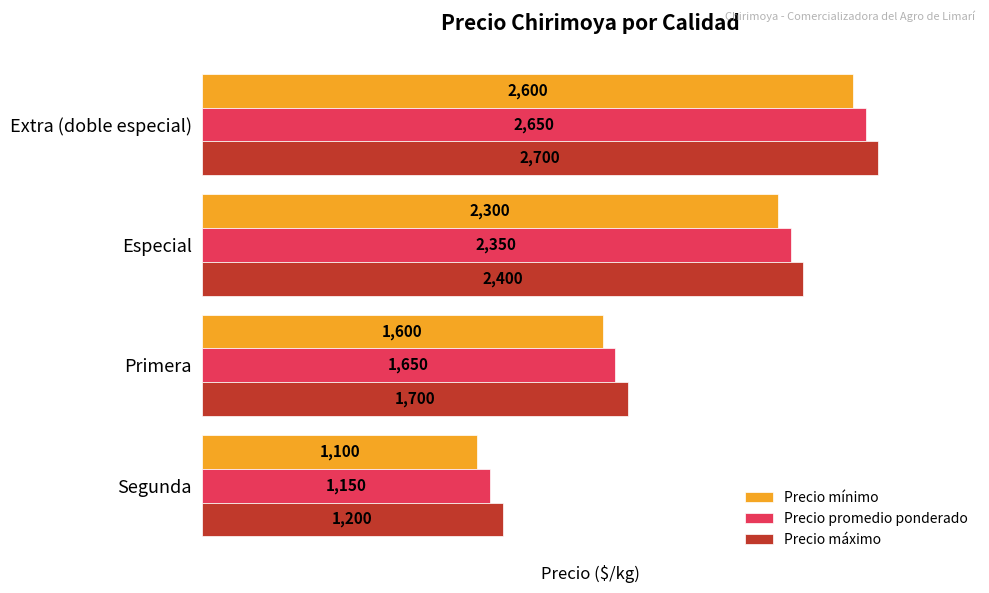

The Precio máximo series shows 1200 at Segunda. True or false?

True